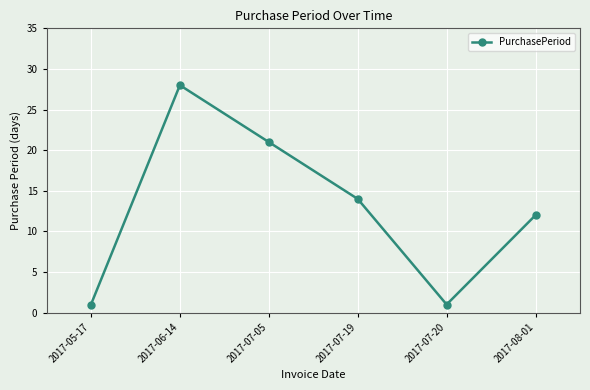

The chart shows a value of 14 at 2017-07-19. True or false?

True